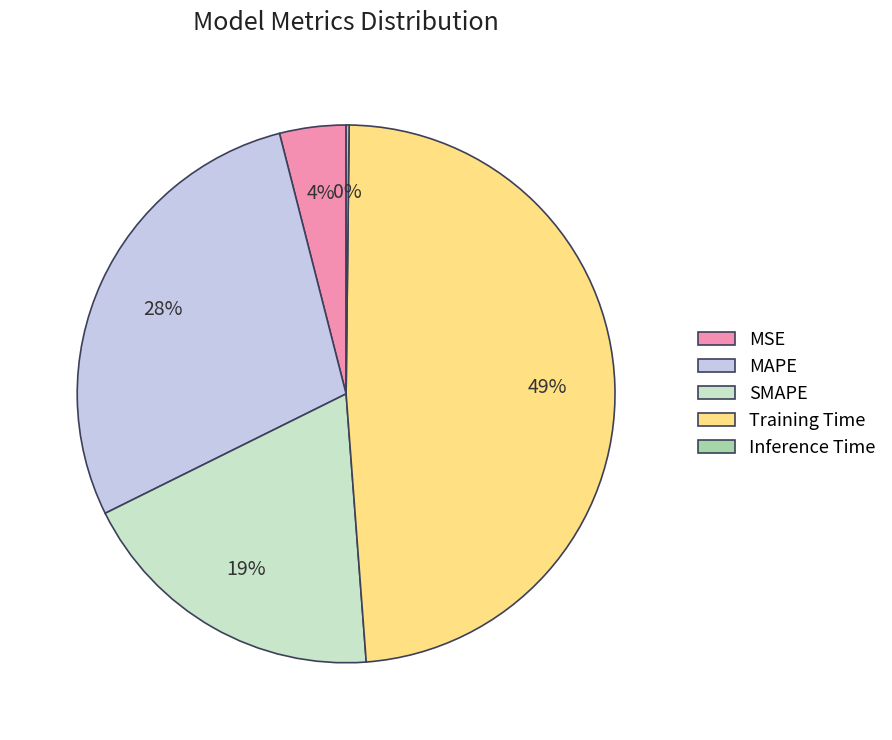

Does MSE represent more than half of the total?

No